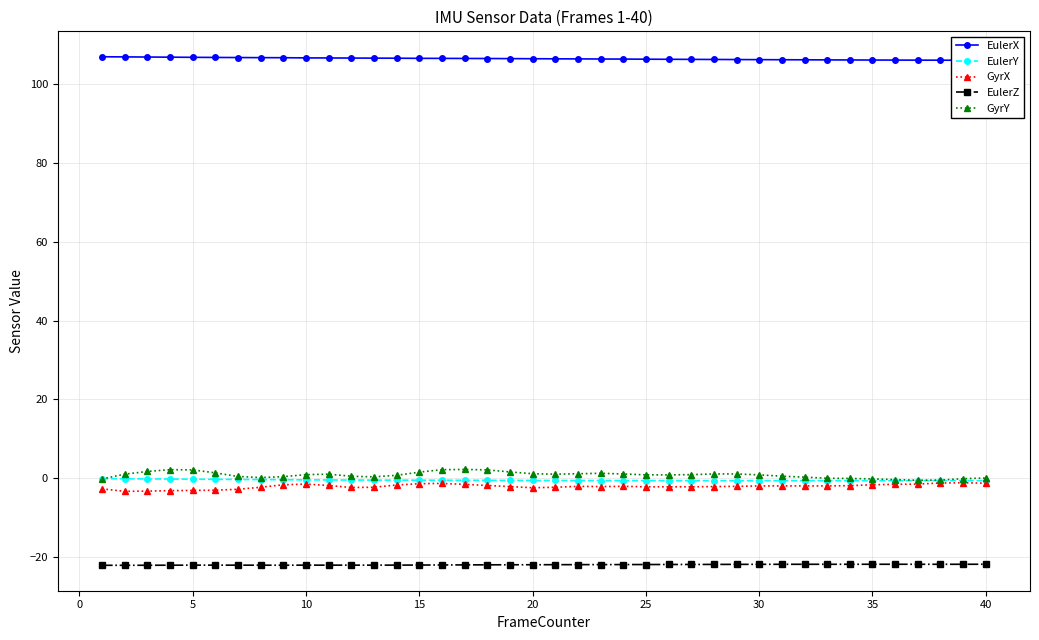

What is the highest value of the EulerZ series?

-21.8